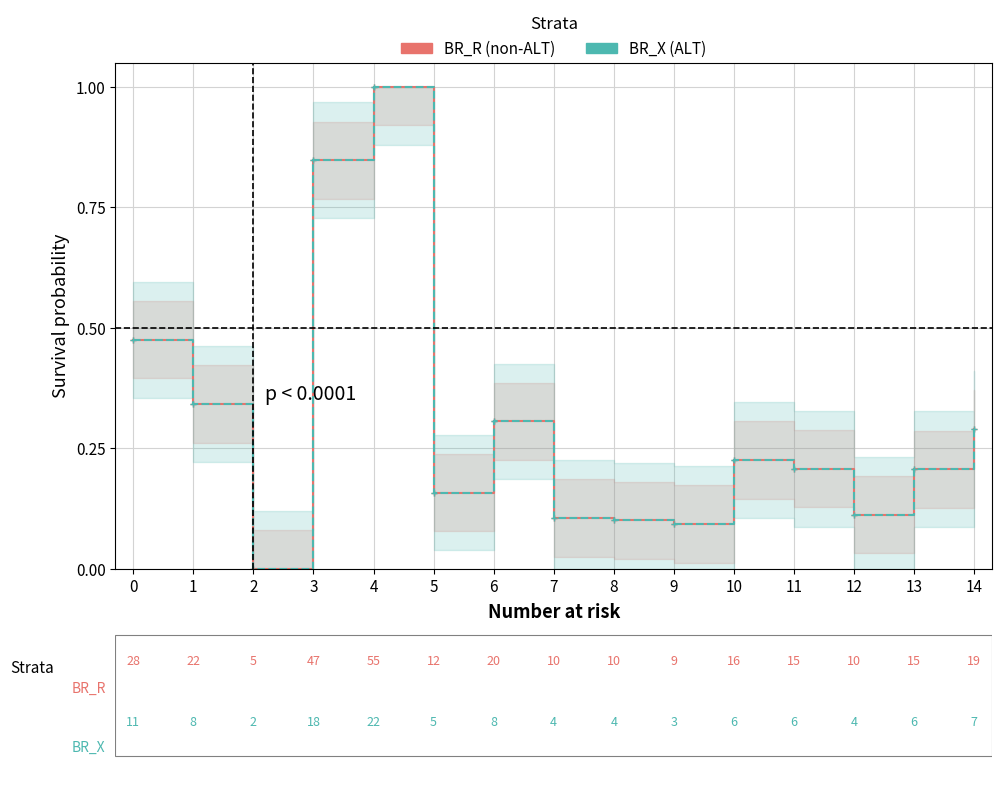

What are all the series names shown in the legend?

BR_R, BR_X